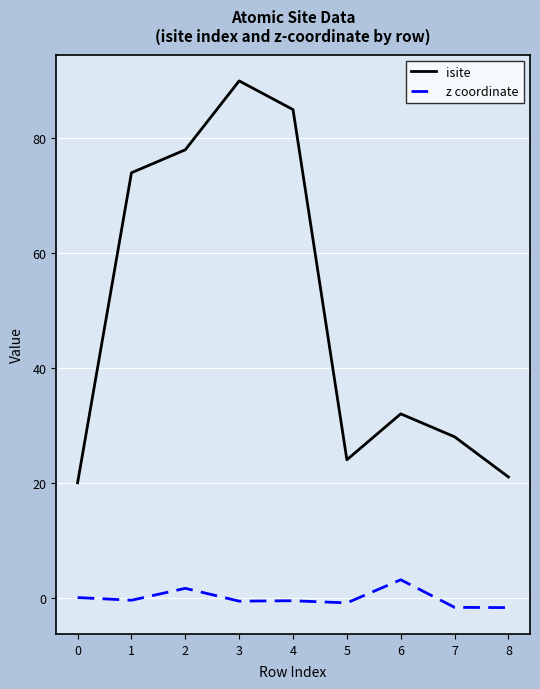

What is the maximum value shown in the chart?

90.0